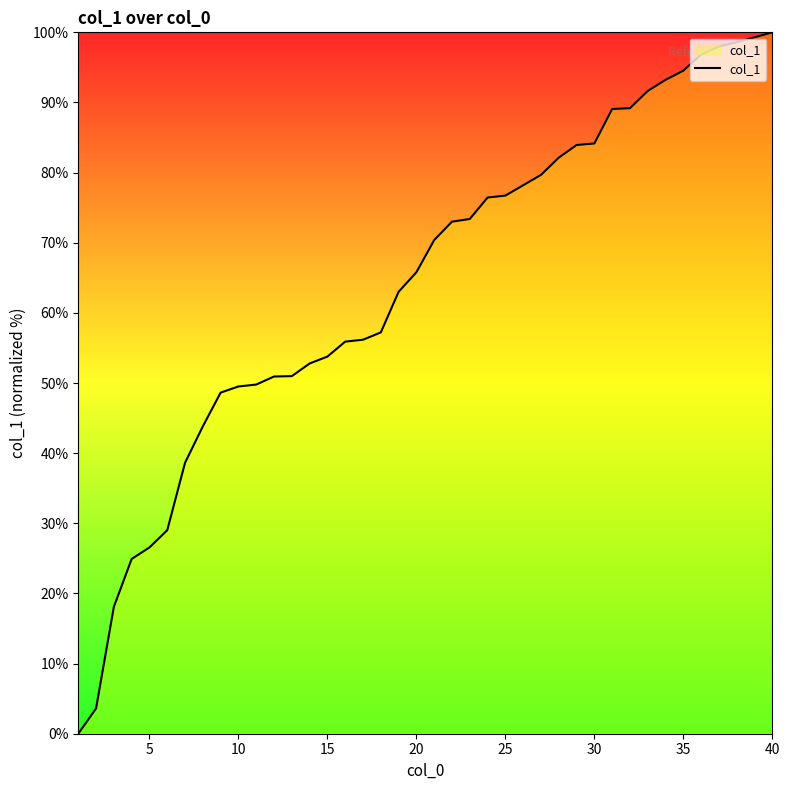

What is the difference between the maximum and minimum values?

100.0